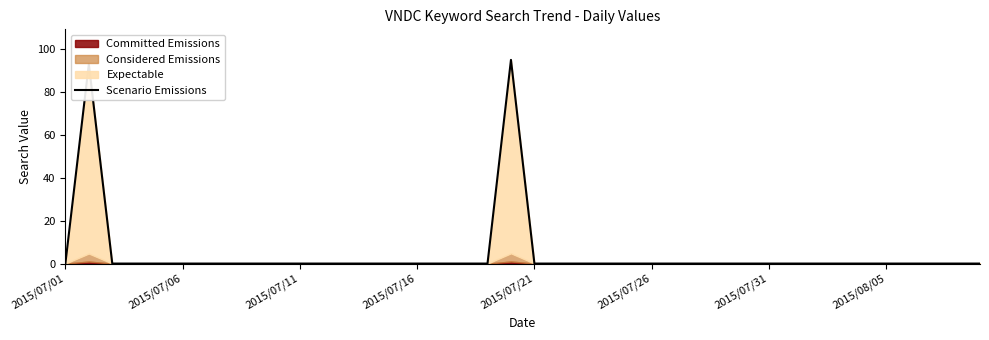

What is the difference between the maximum and minimum values?

95